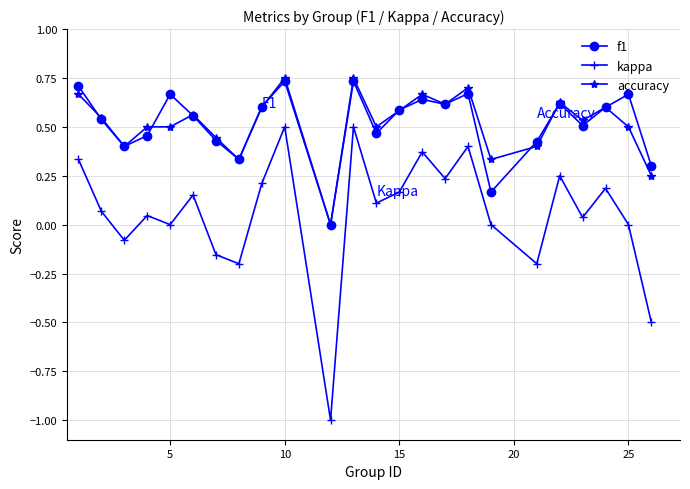

Count the number of data series in this chart.

3